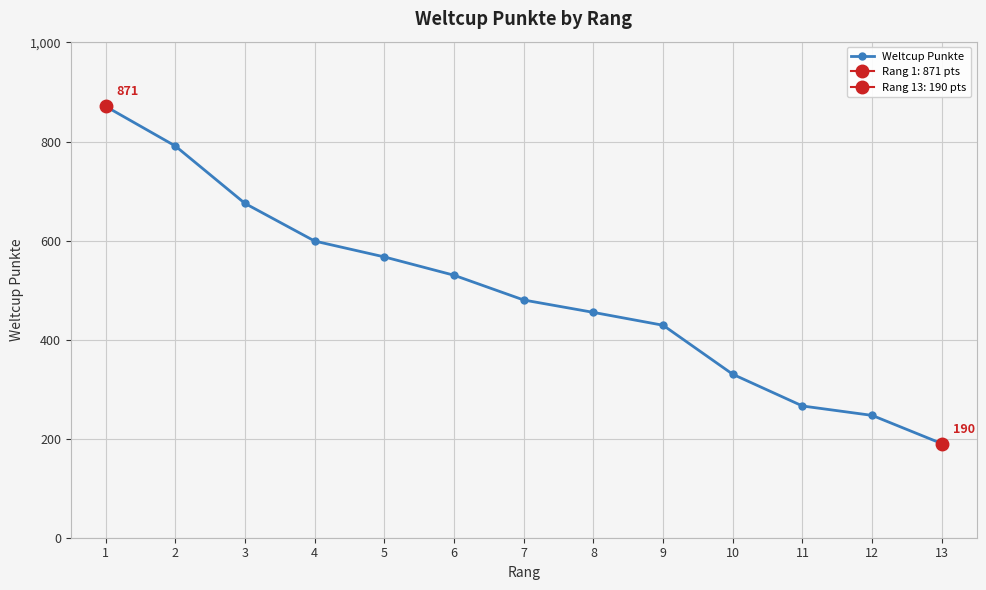

Where does the data first go above 480?

1